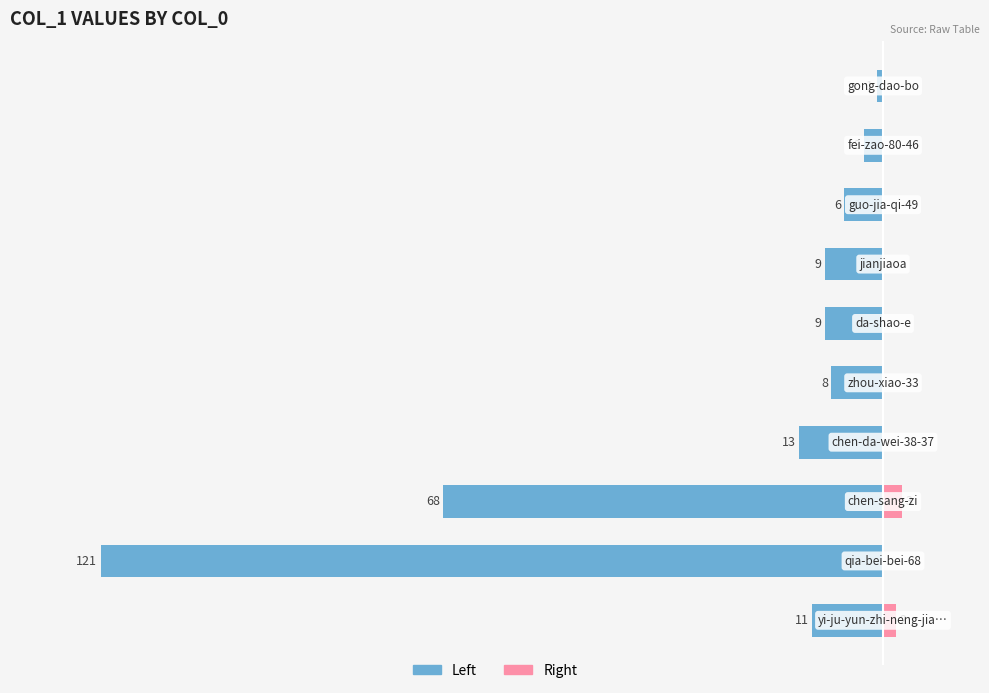

Are the bars horizontal?

Yes